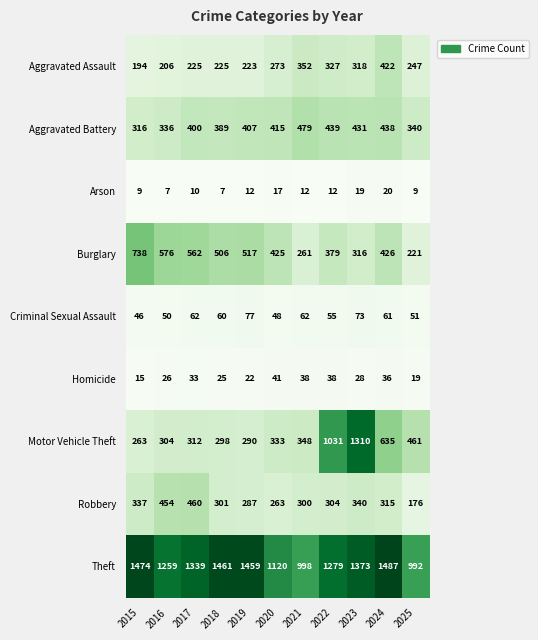

What is the difference between the highest and lowest values at 2023?

1354